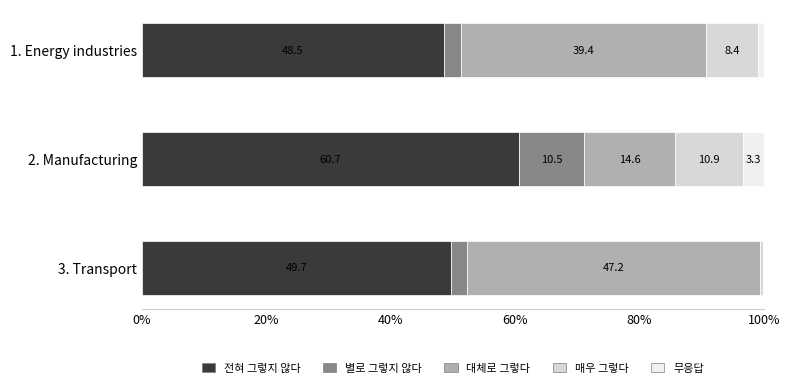

How many data points in 전혀 그렇지 않다 are above 49?

2